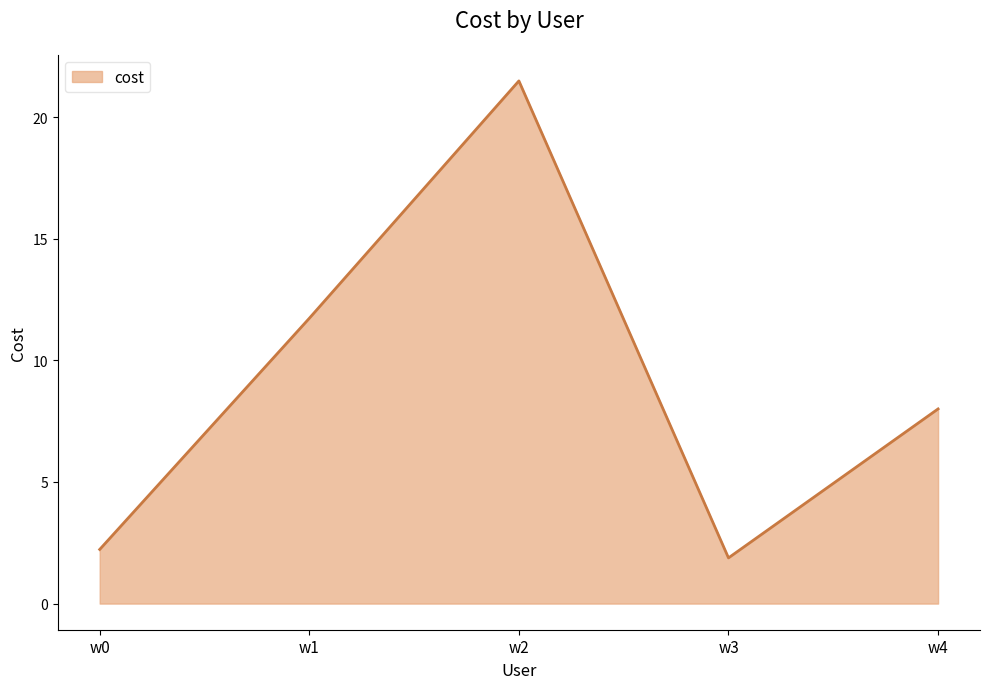

What is the maximum value shown in the chart?

21.5